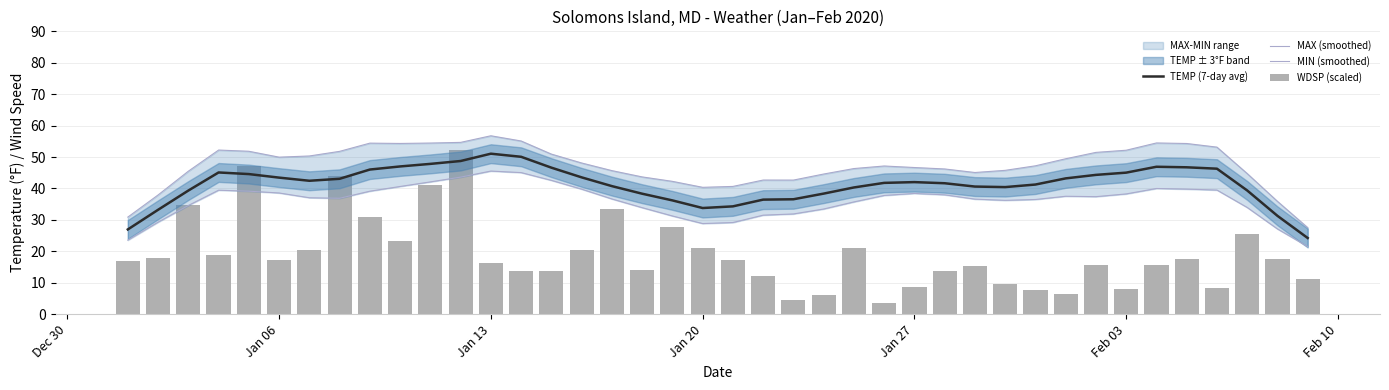

At Dec 30, list the series in order from smallest to largest.

WDSP (scaled), MIN (smoothed), TEMP (7-day avg), MAX (smoothed)